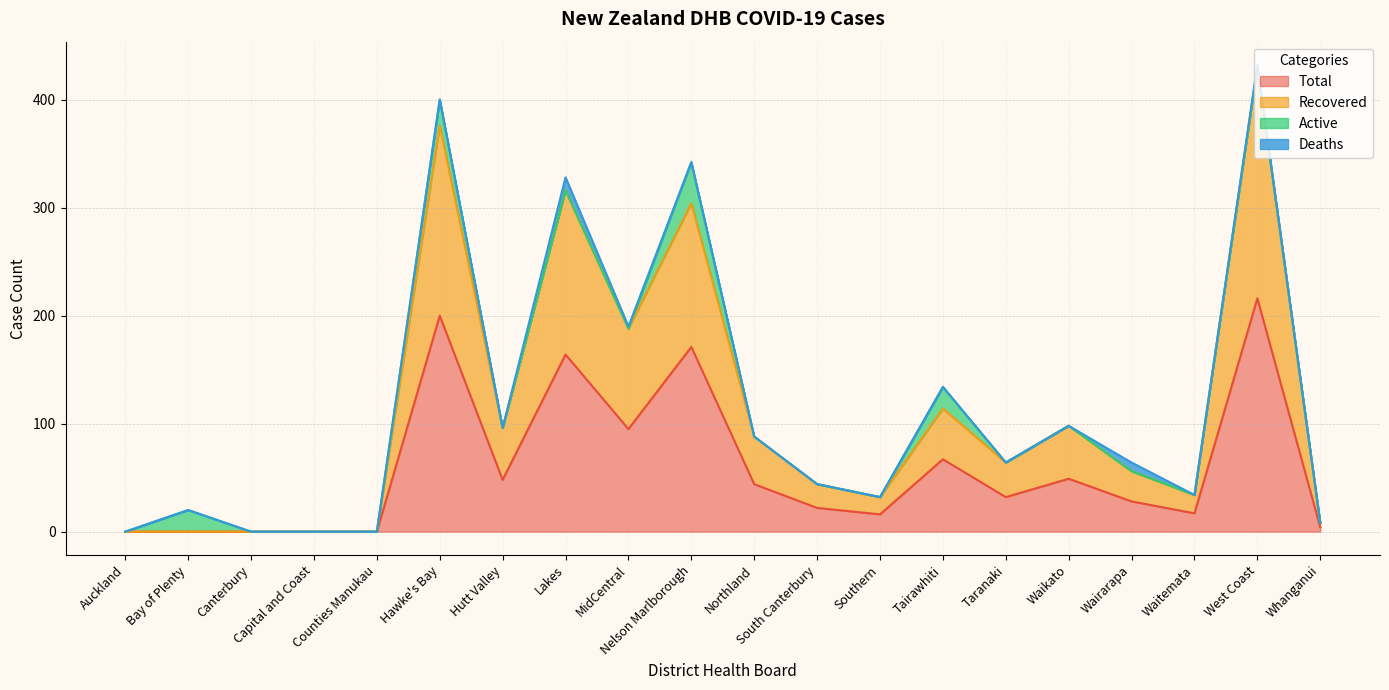

In Recovered, how many points are lower than both neighbors (excluding endpoints)?

5